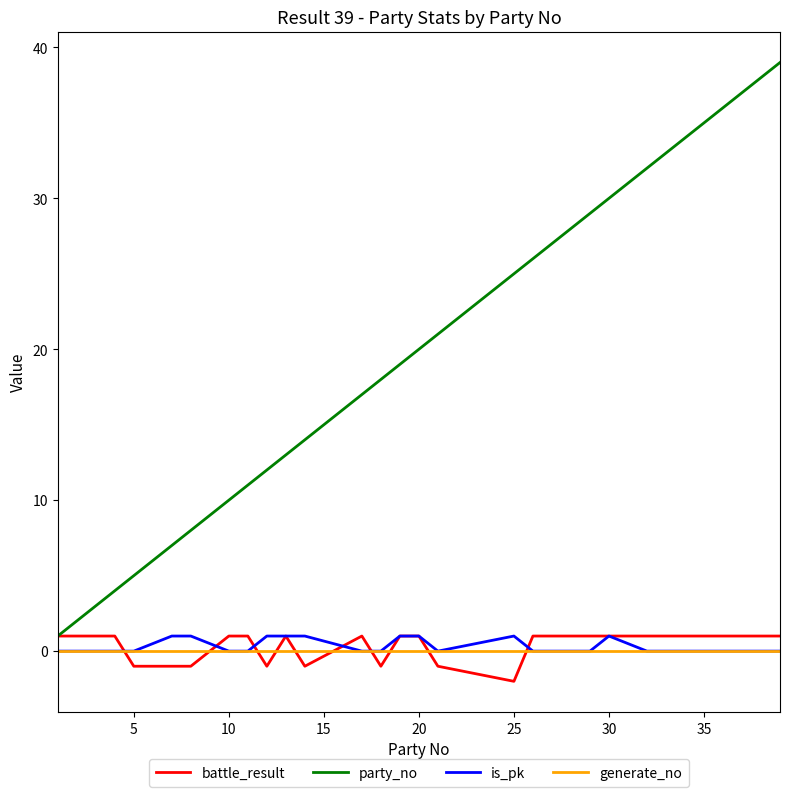

After their last crossing, which series has the higher values: generate_no or battle_result?

battle_result